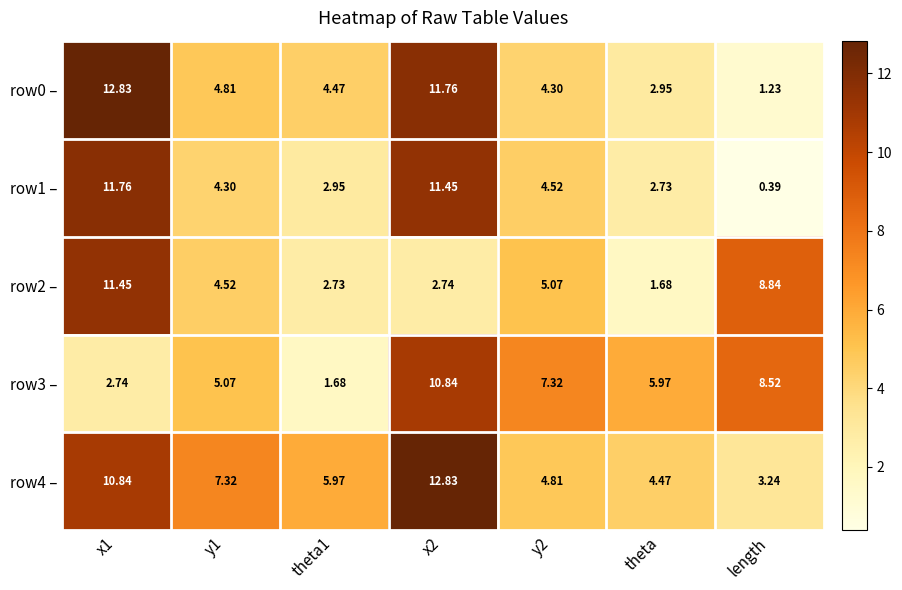

Which series has the widest spread of values?

row0 –